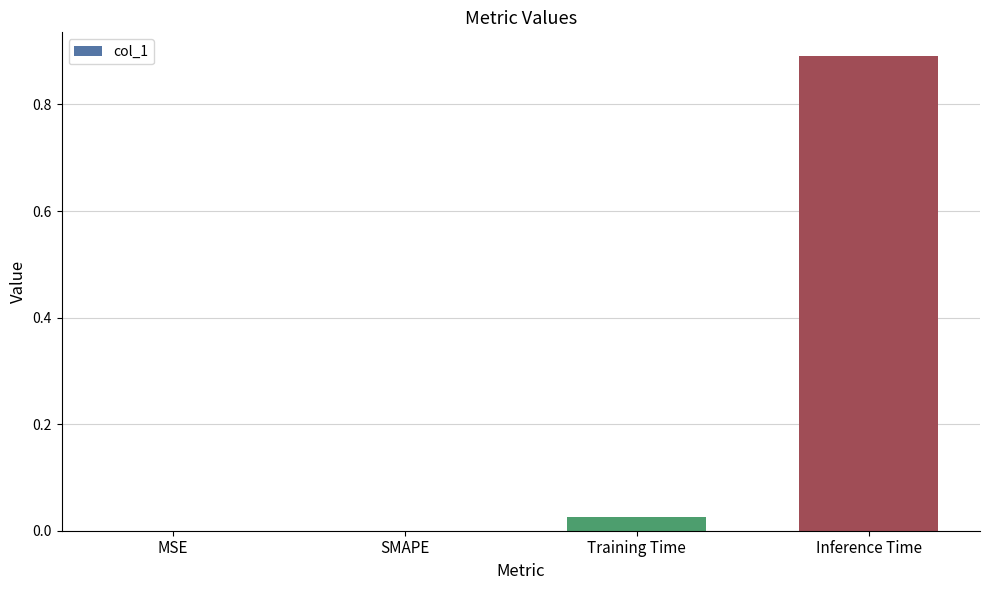

Is it true that the value at Inference Time is 0.9?

True